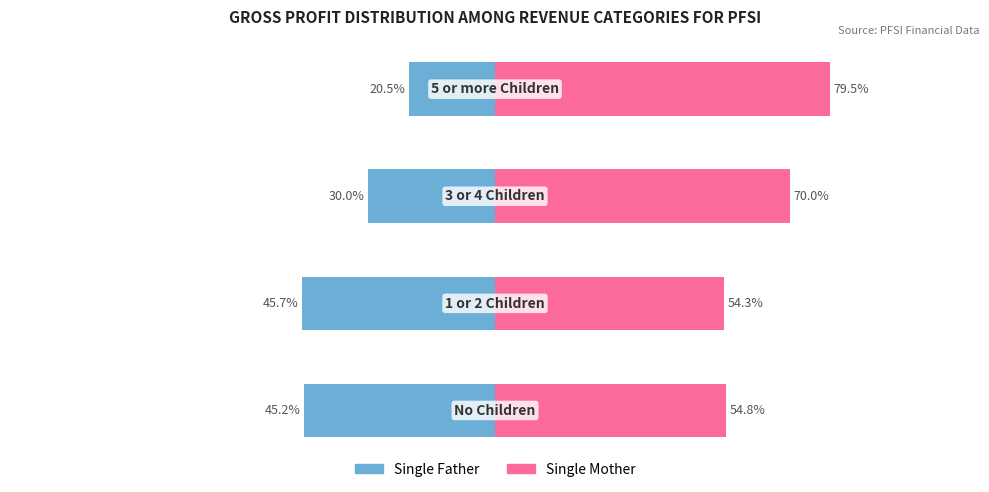

Which series has the largest total across all categories?

Single Mother